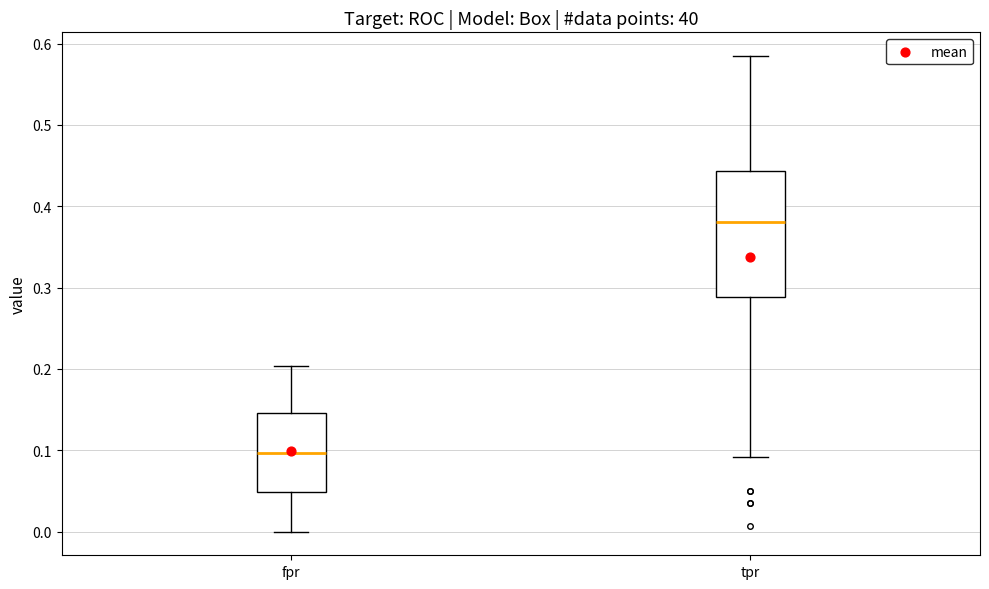

Reading left to right, transcribe this box plot: for each box, give where its median line is, the range the box spans, and where its two whiskers end, as read against the y-axis. The values are not printed on the chart, so give them approximately, as read against the axis.

fpr: median 0.10, box 0.05 to 0.15, whiskers 0.00 to 0.20
tpr: median 0.38, box 0.29 to 0.44, whiskers 0.09 to 0.58